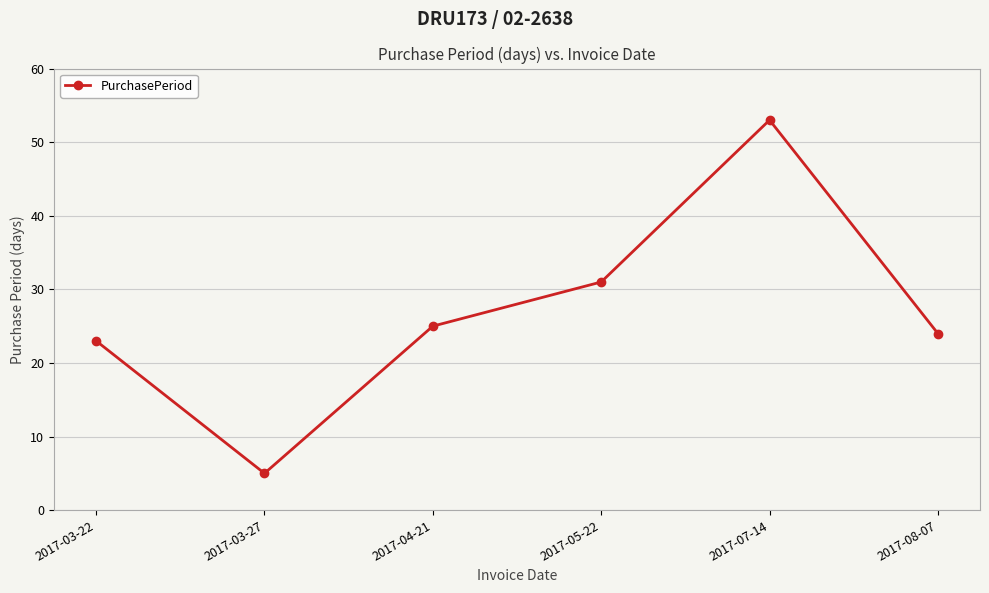

What value does the data have at 2017-05-22, to the nearest 10?

30